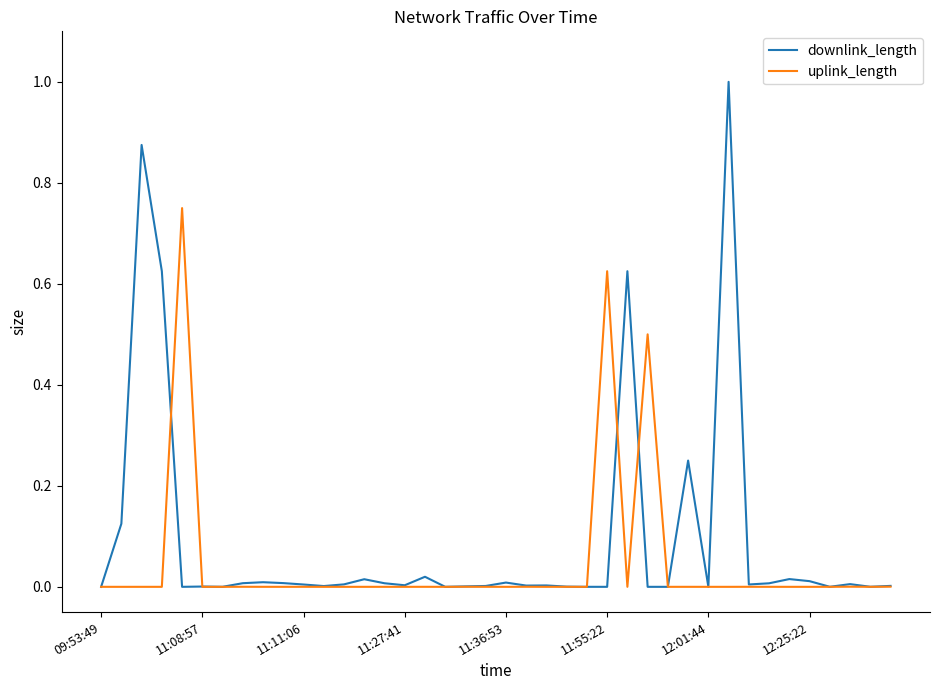

Rank the series by their maximum value, from lowest to highest.

uplink_length, downlink_length